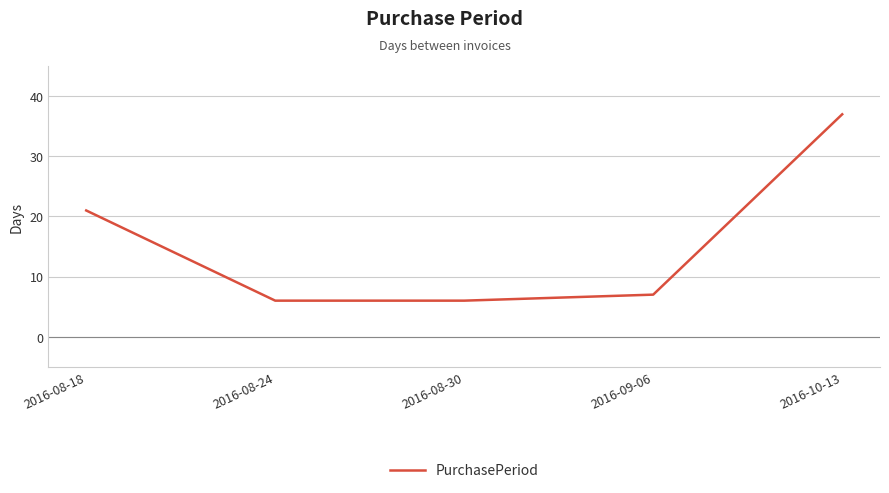

What is the change in value from 2016-09-06 to 2016-10-13?

+30